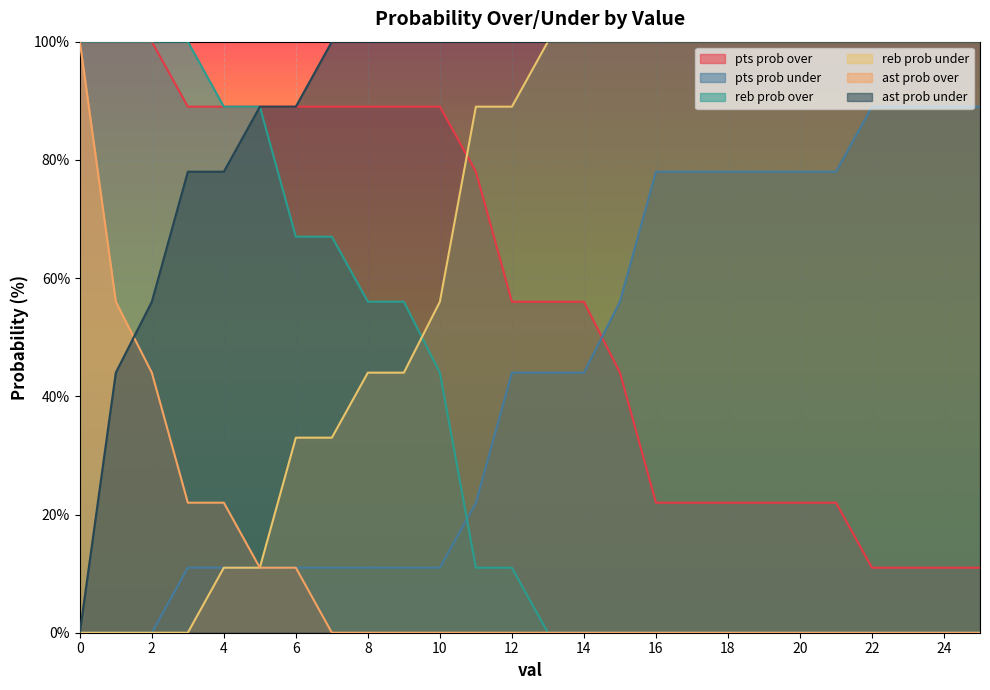

What is the difference between the highest and lowest values at 2?

100